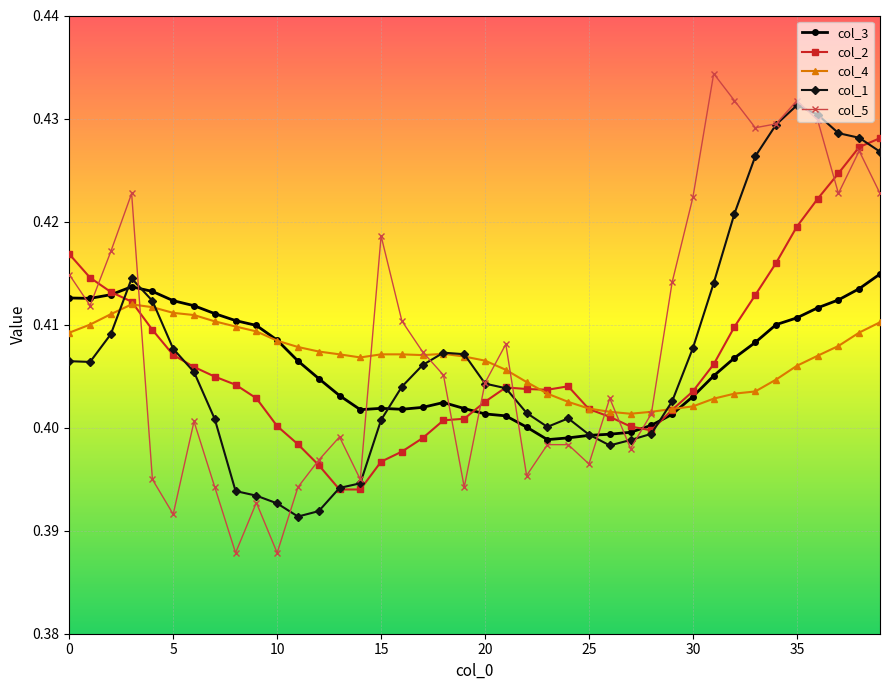

At how many categories does at least one series exceed 0?

40